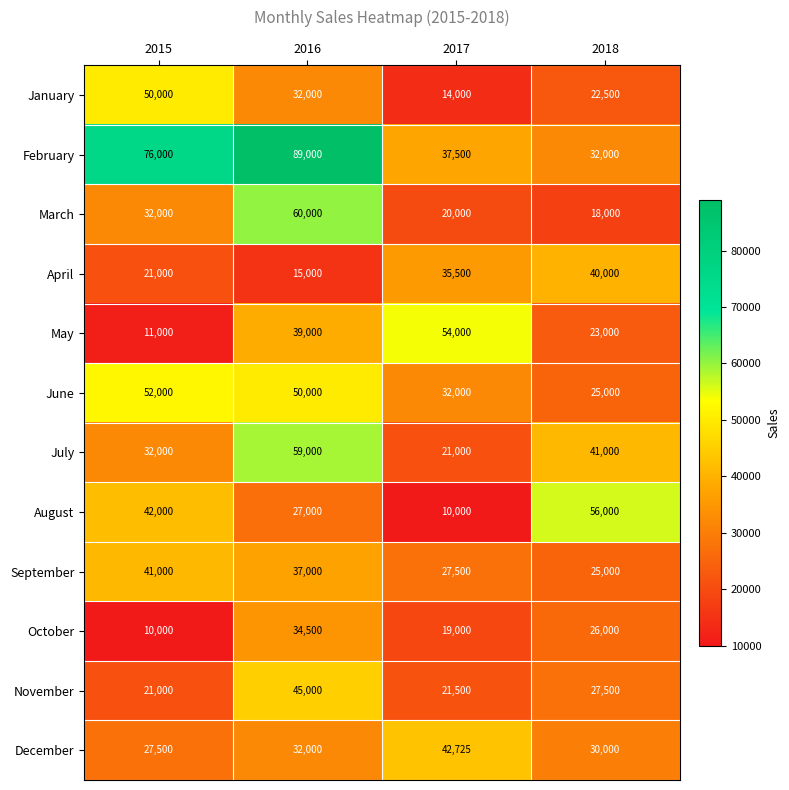

At how many categories does at least one series exceed 52608?

4